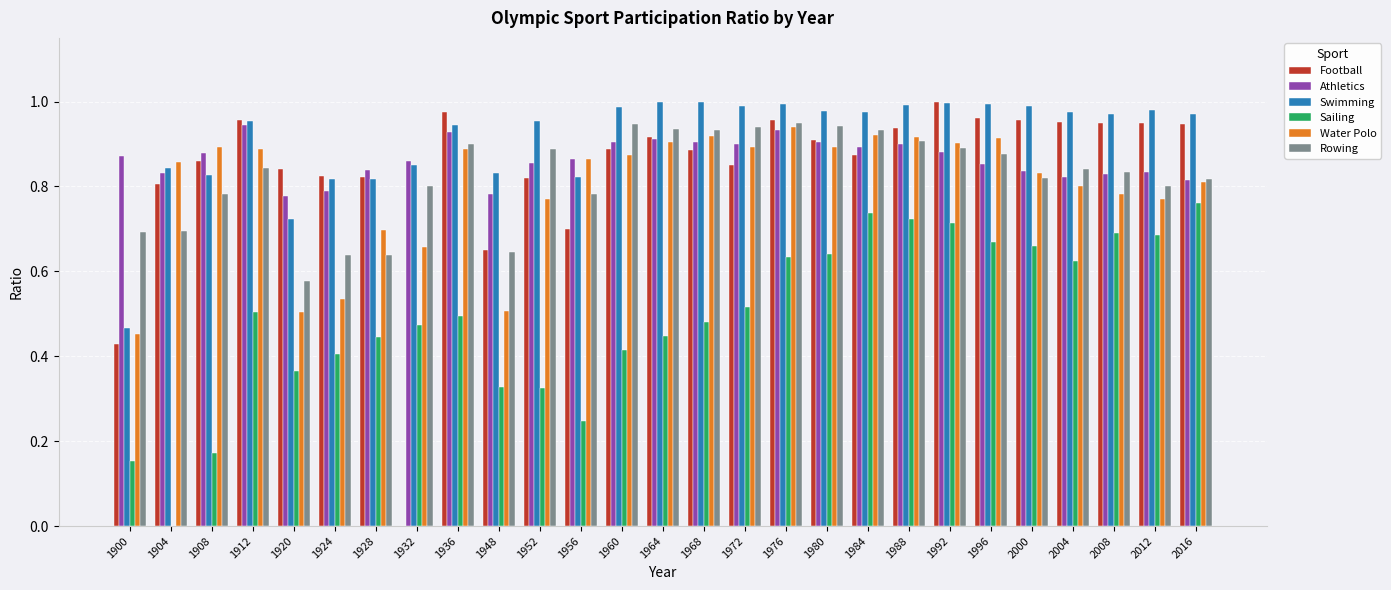

What is the sum of the Football values at 1956 and 1968?

1.6